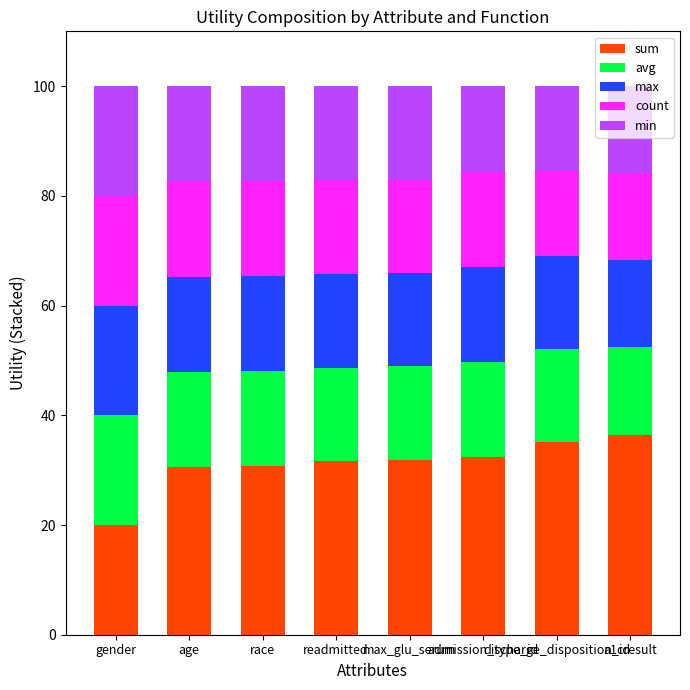

What is the highest value of the sum series?

36.4